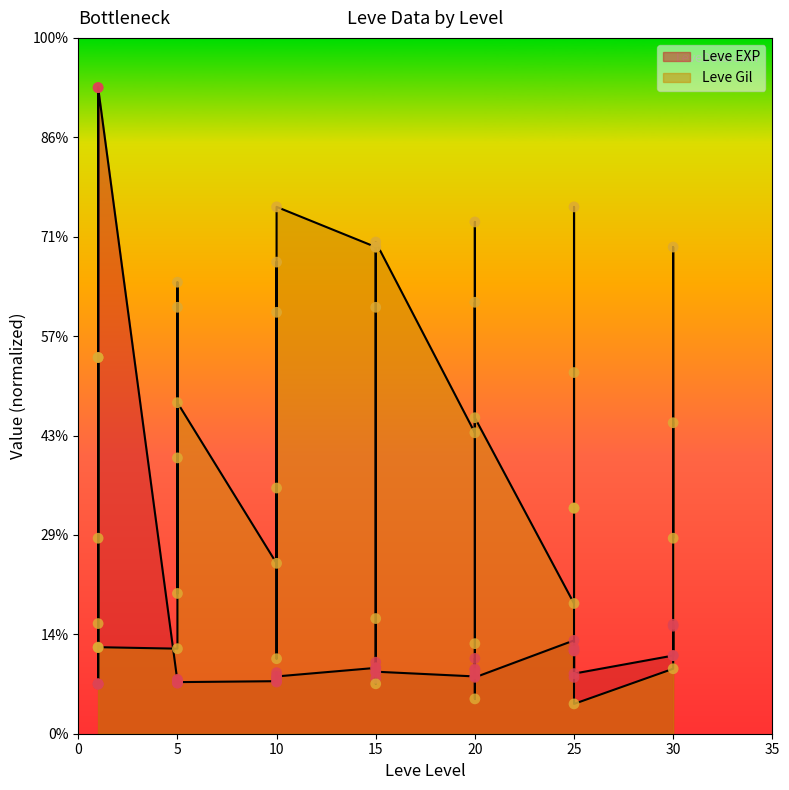

Which series has the widest spread of Y values?

Leve EXP